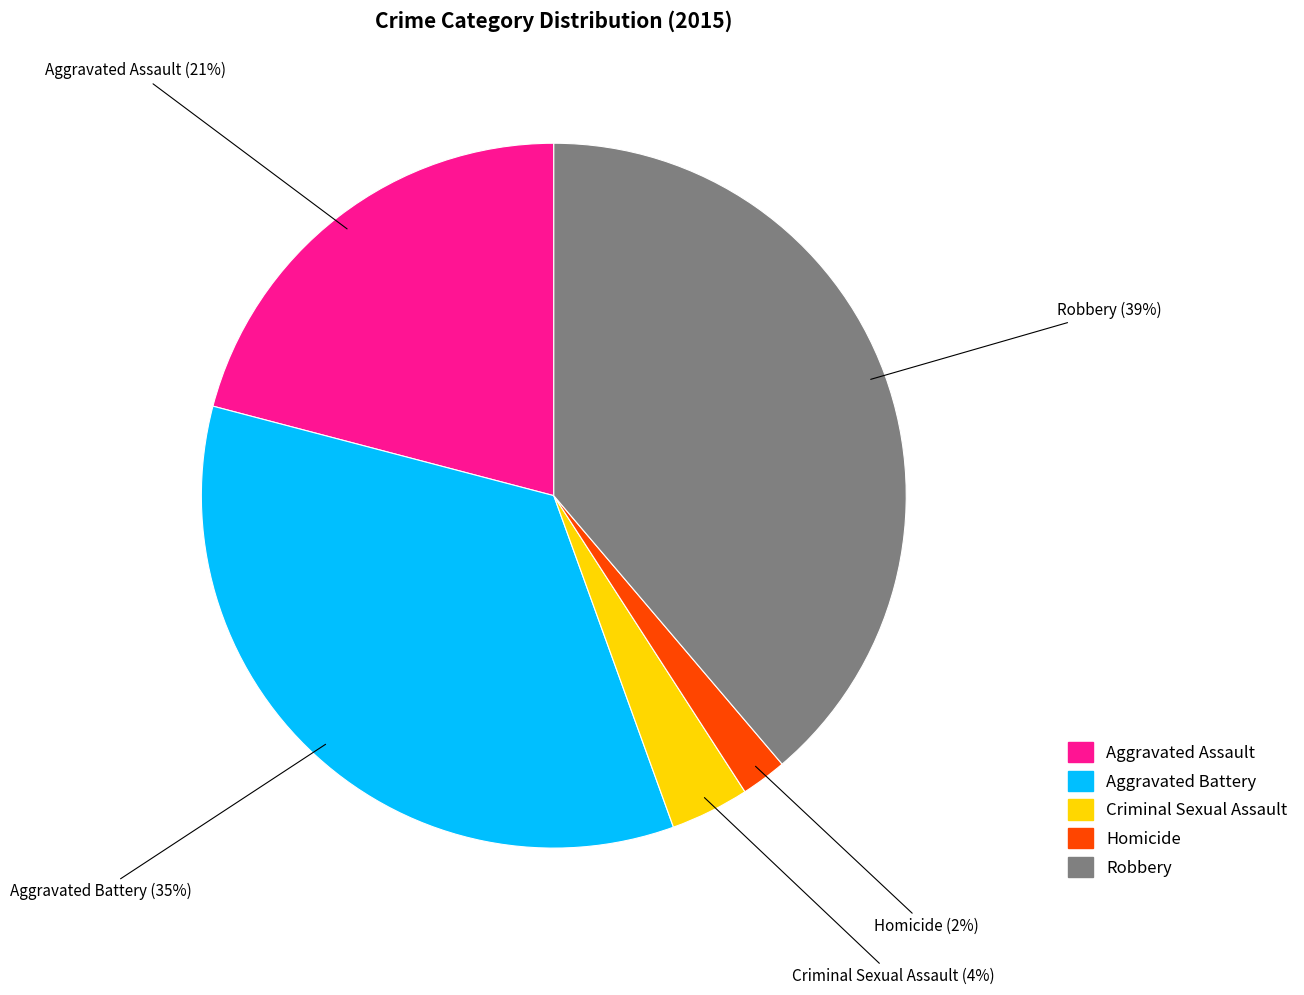

Is there a majority slice in this chart?

No